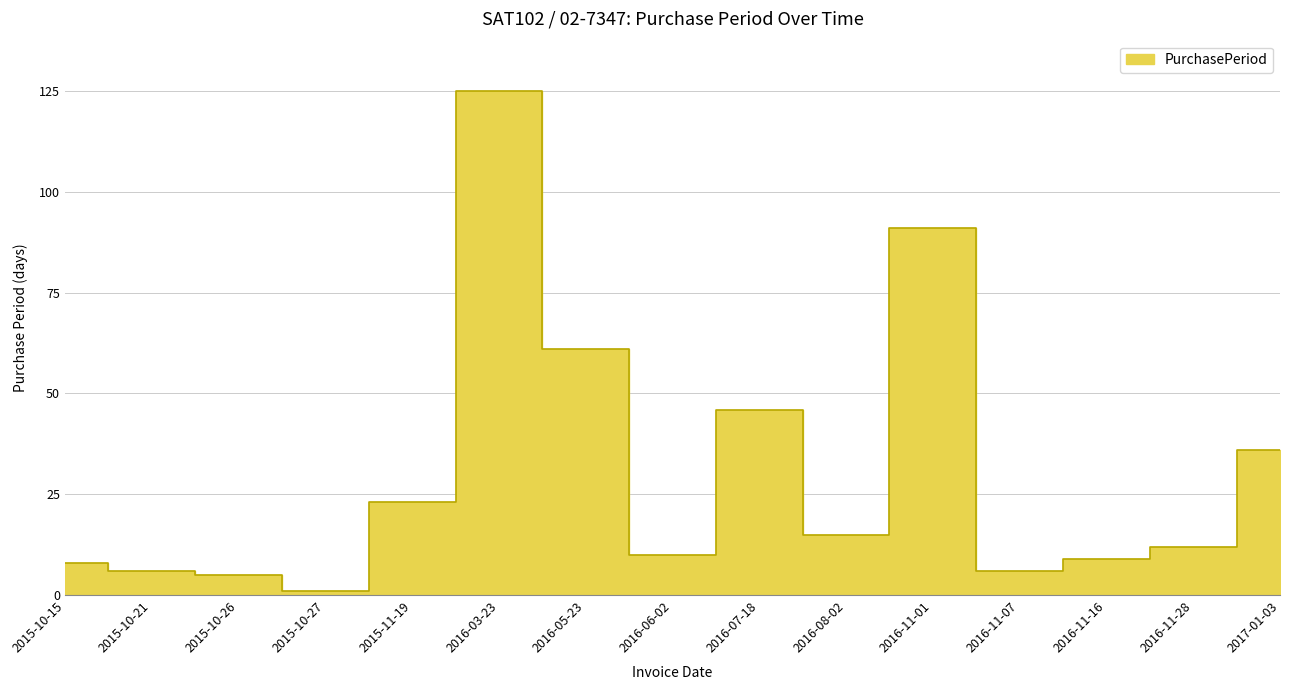

Count the number of categories in the chart.

15